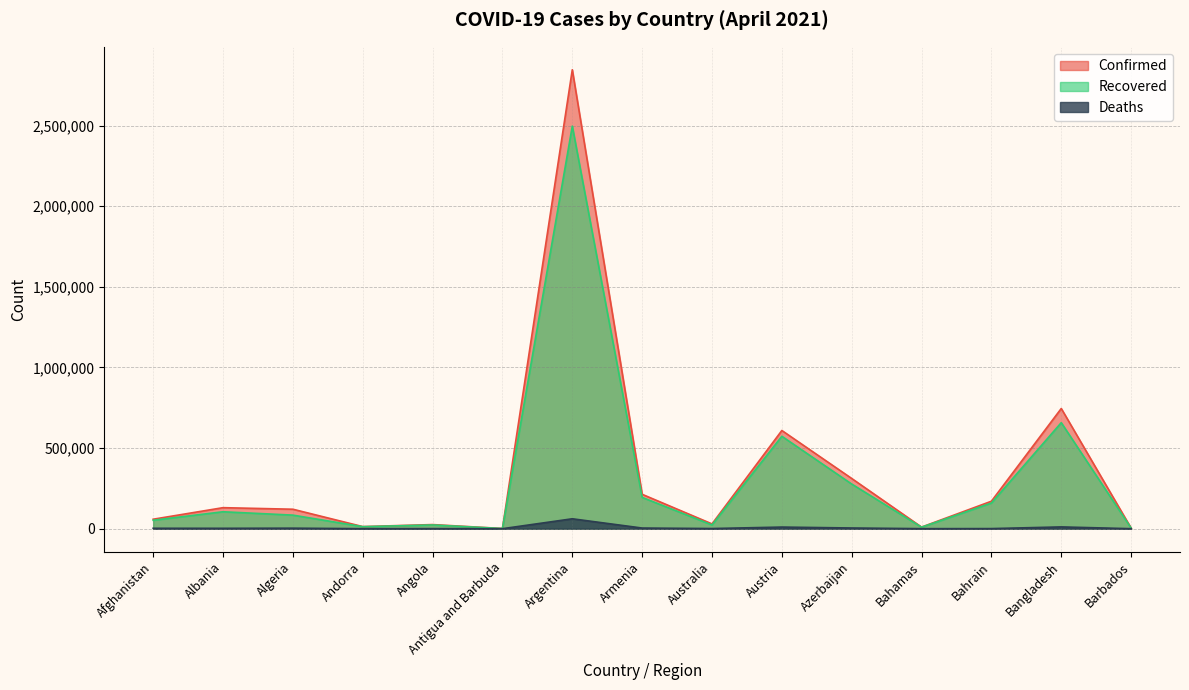

How many interior local valleys does the Deaths series have?

5